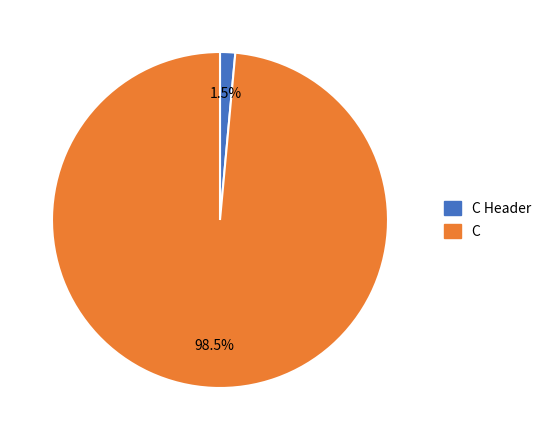

Combined, do C Header and C account for over 50%?

Yes